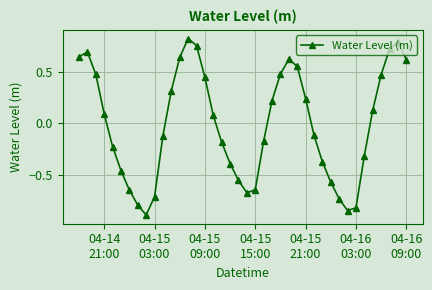

How many interior local valleys (lower than both neighbors) does the data have?

3